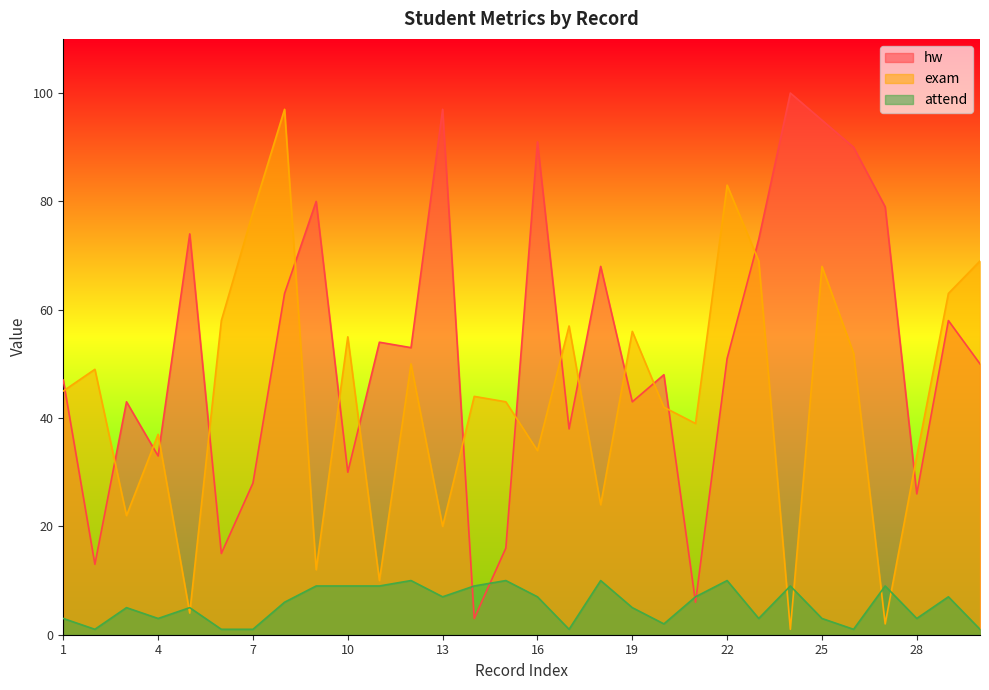

In attend, how many points are higher than both neighbors (excluding endpoints)?

9